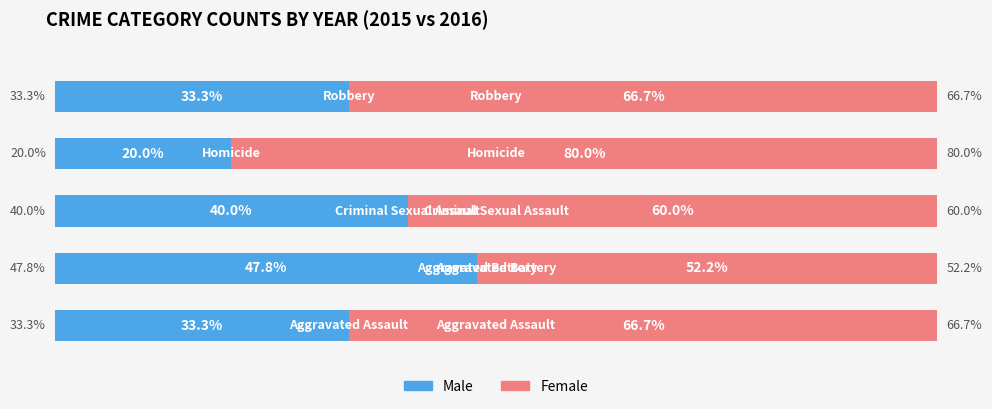

What are all the series names shown in the legend?

Male, Female